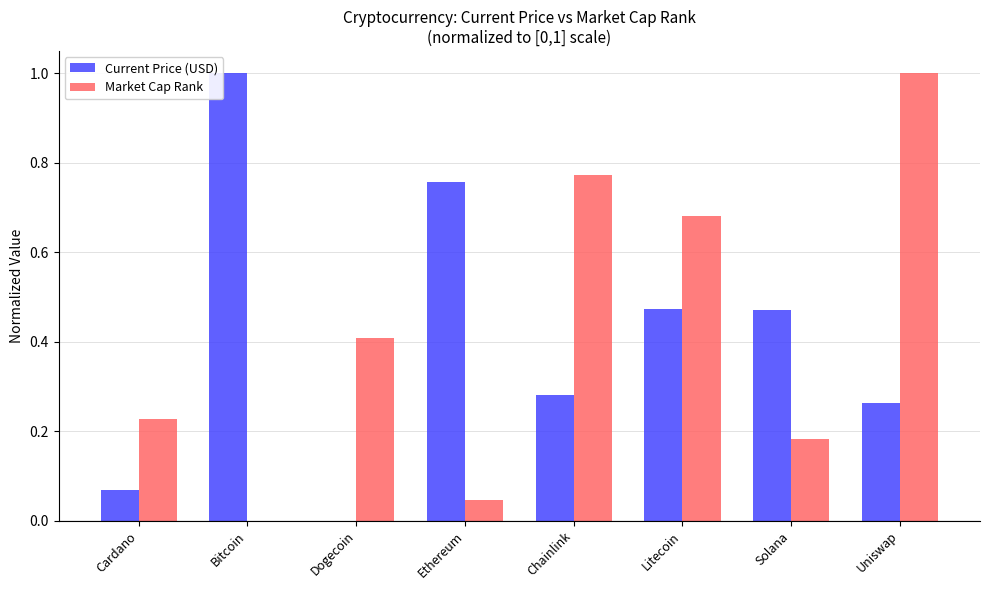

At which category is the sum across all series the highest?

Uniswap